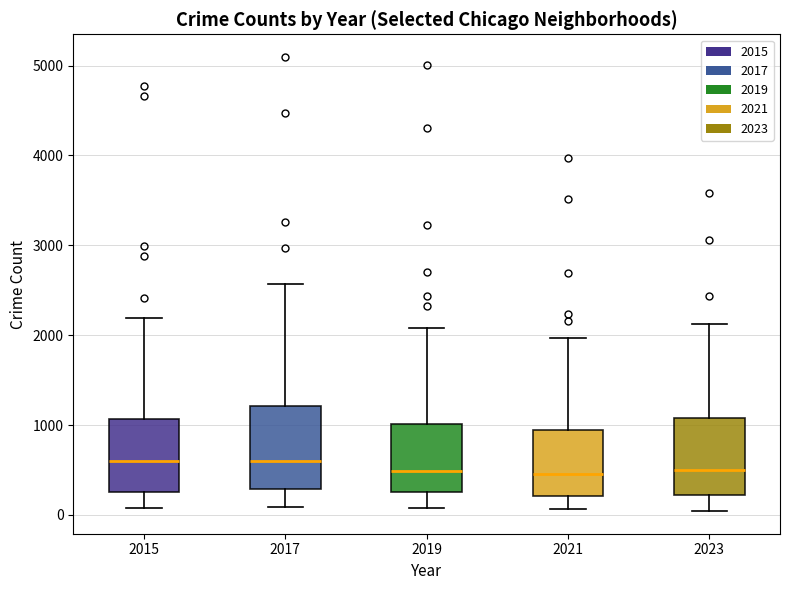

Where does the upper whisker of the box at x = 2015 end on the y-axis? The values are not printed on the chart, so give them approximately, as read against the axis.

2200